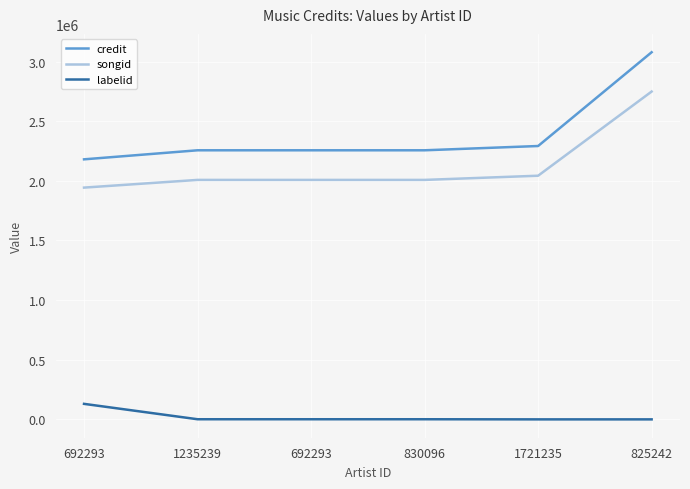

How many values in the credit series are below 2256322?

1